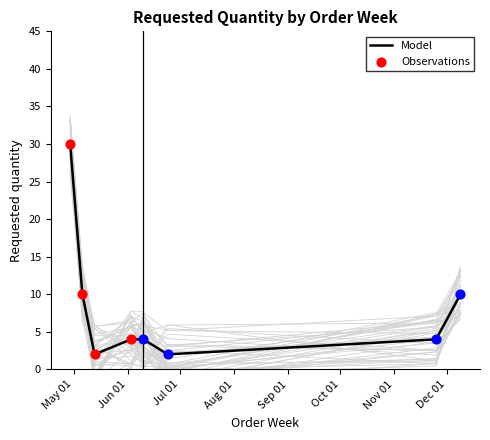

What is the change in value from 2024-04-29 to 2024-12-09?

-20